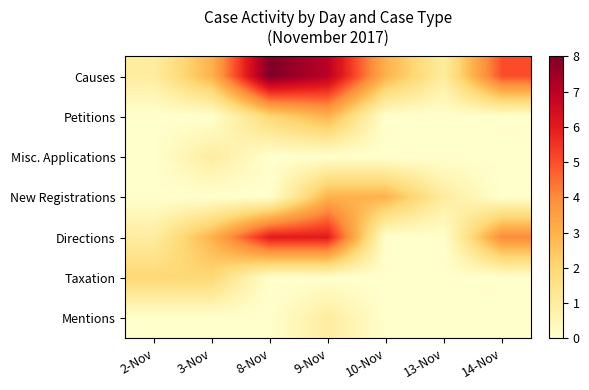

At which category is the sum across all series the highest?

9-Nov